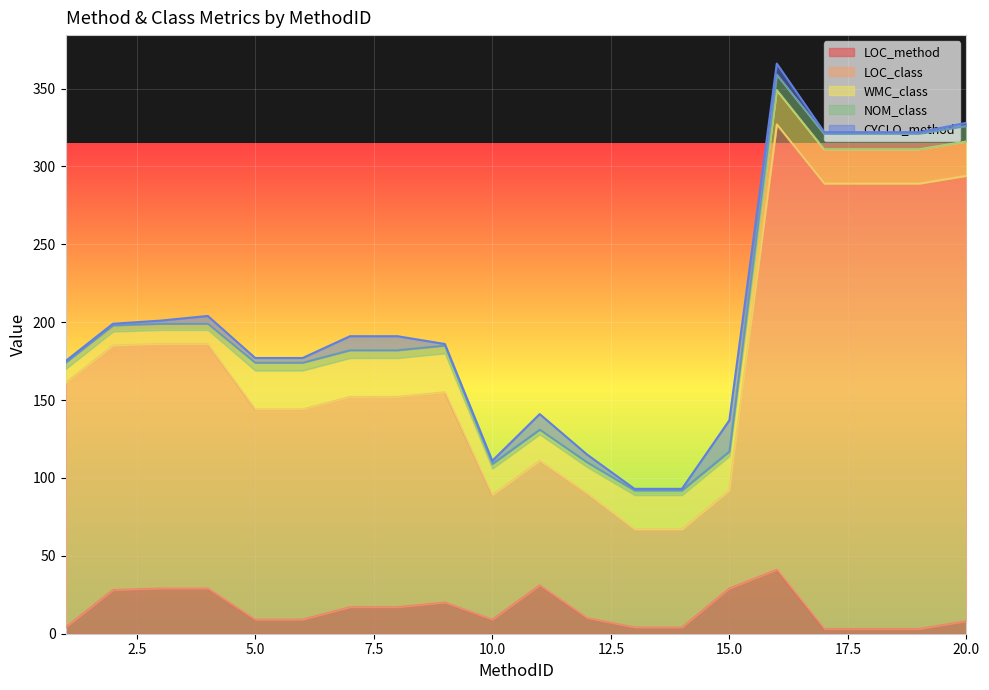

Reading right to left, transcribe all the data shown in this chart.

LOC_method: 20=8	19=3	18=3	17=3	16=41	15=29	14=4	13=4	12=10	11=31	10=9	9=20	8=17	7=17	6=9	5=9	4=29	3=29	2=28	1=4
LOC_class: 20=286	19=286	18=286	17=286	16=286	15=63	14=63	13=63	12=80	11=80	10=80	9=135	8=135	7=135	6=135	5=135	4=157	3=157	2=157	1=157
WMC_class: 20=22	19=22	18=22	17=22	16=22	15=22	14=22	13=22	12=17	11=17	10=17	9=25	8=25	7=25	6=25	5=25	4=9	3=9	2=9	1=9
NOM_class: 20=10	19=10	18=10	17=10	16=10	15=3	14=3	13=3	12=3	11=3	10=3	9=5	8=5	7=5	6=5	5=5	4=4	3=4	2=4	1=4
CYCLO_method: 20=2	19=1	18=1	17=1	16=7	15=20	14=1	13=1	12=5	11=10	10=2	9=1	8=9	7=9	6=3	5=3	4=5	3=2	2=1	1=1